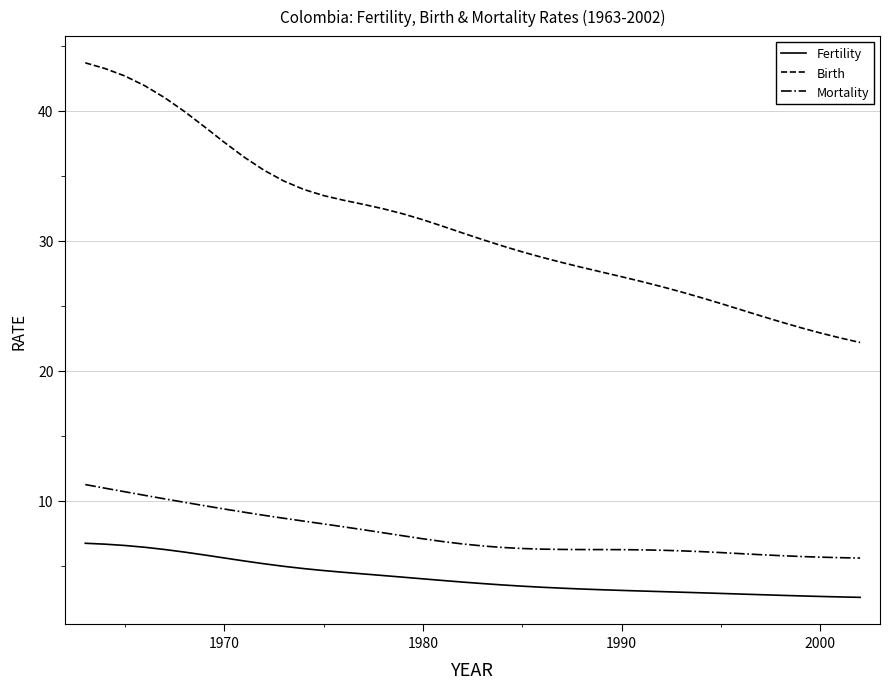

What is the greatest value displayed?

43.7